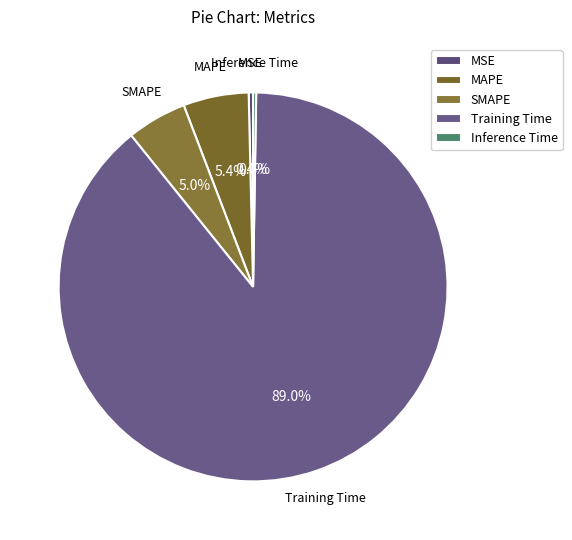

What is the largest slice in the pie chart?

Training Time